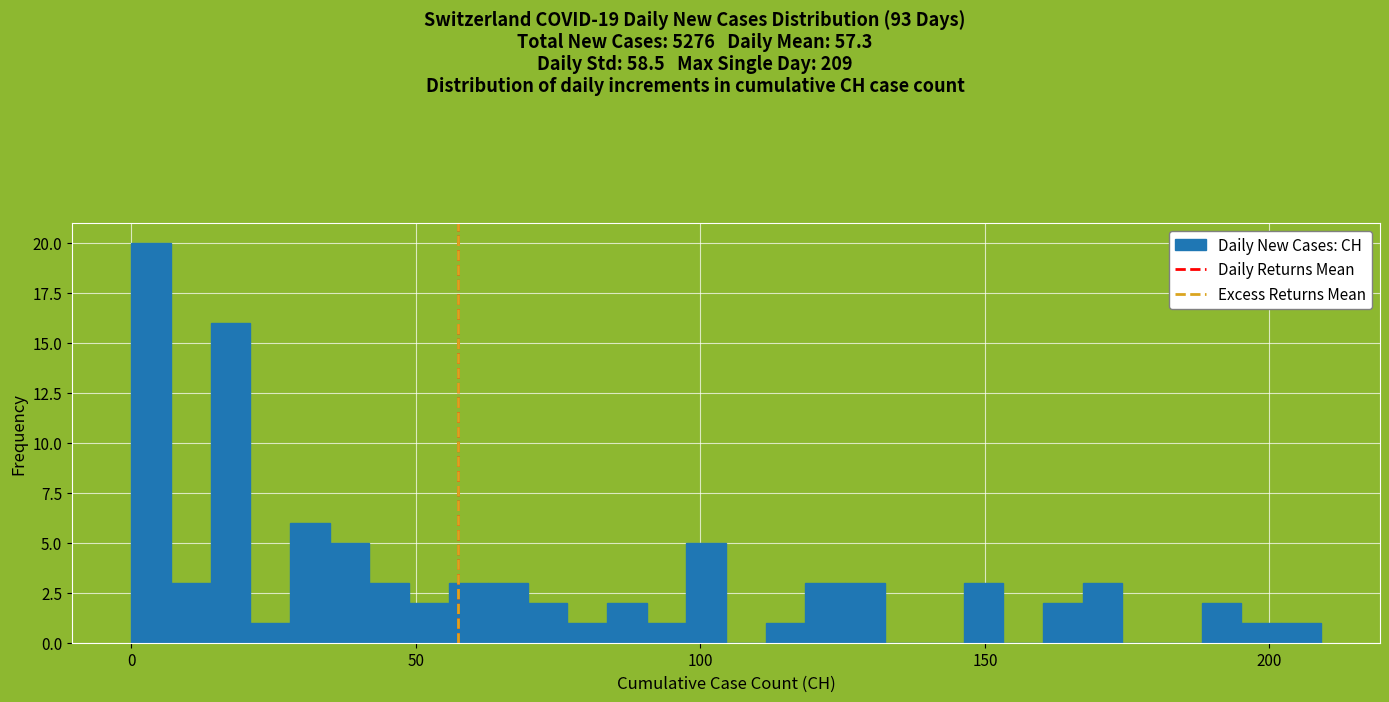

Read against the x-axis, roughly where is the centre of the tallest bar?

5